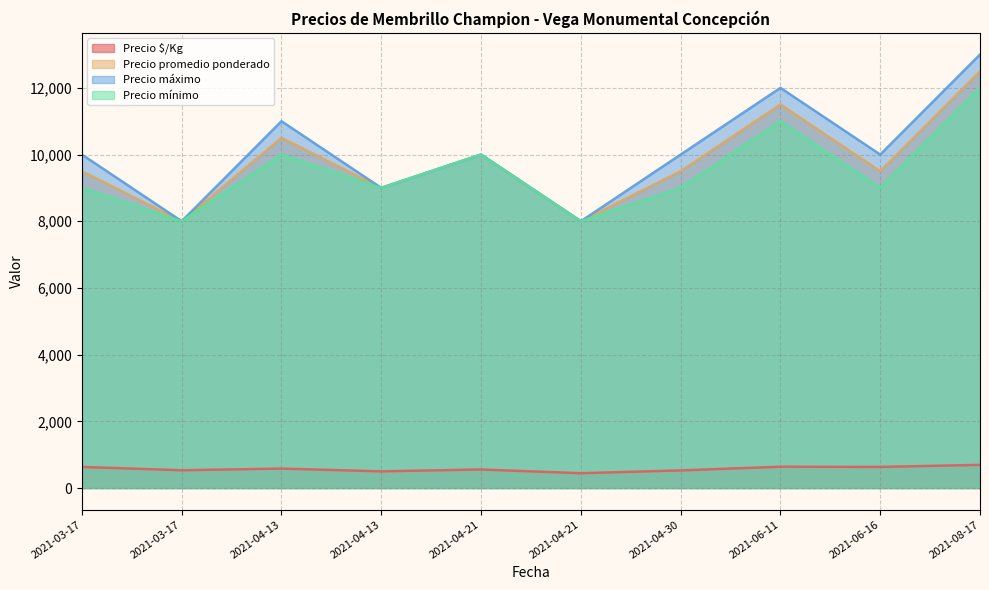

At how many categories does at least one series exceed 827?

10